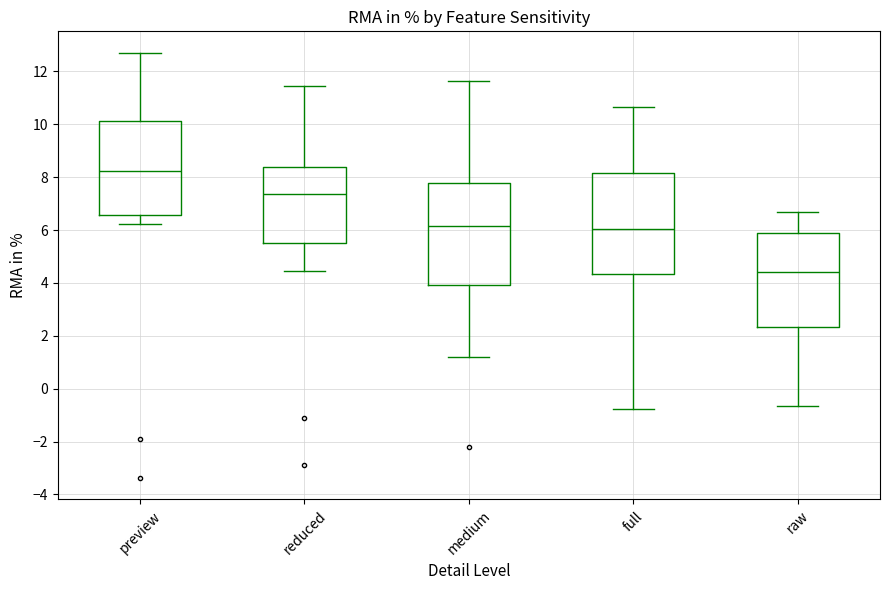

Which box has the highest median line?

preview